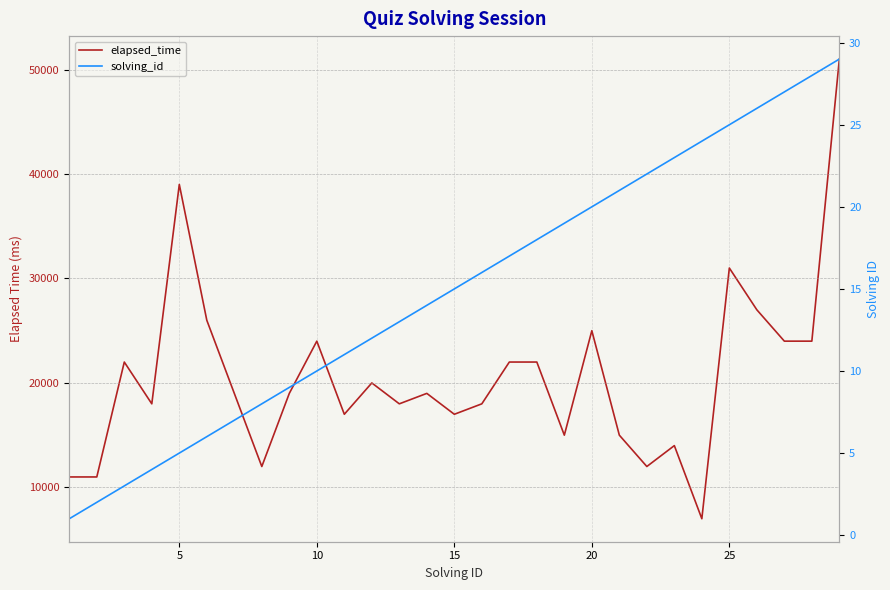

Is it true that solving_id equals 34 at 20?

False